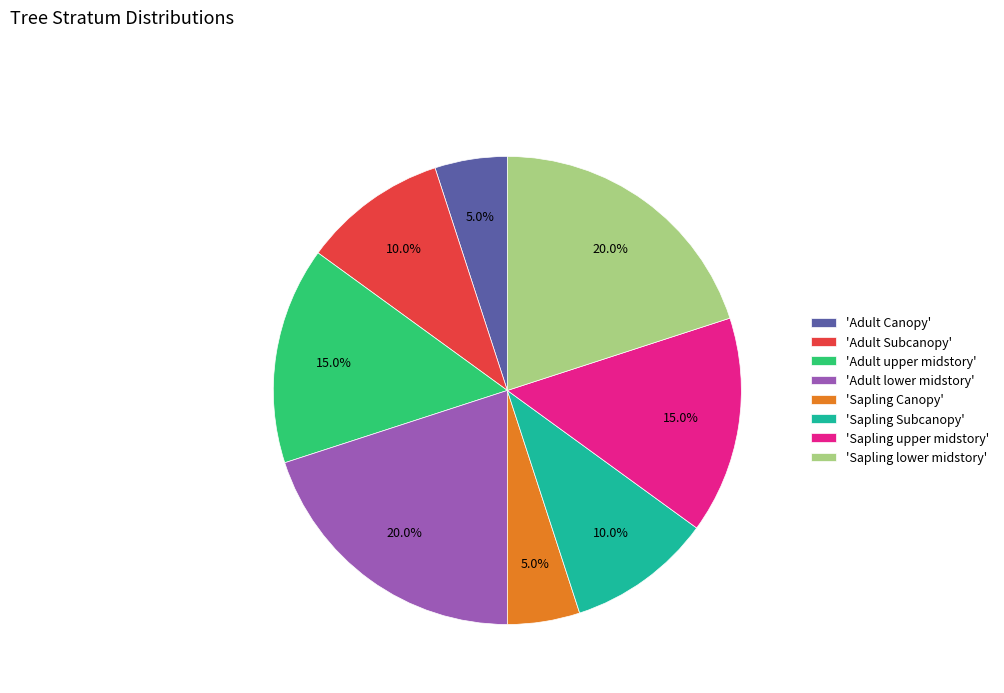

How many segments does this pie chart have?

8